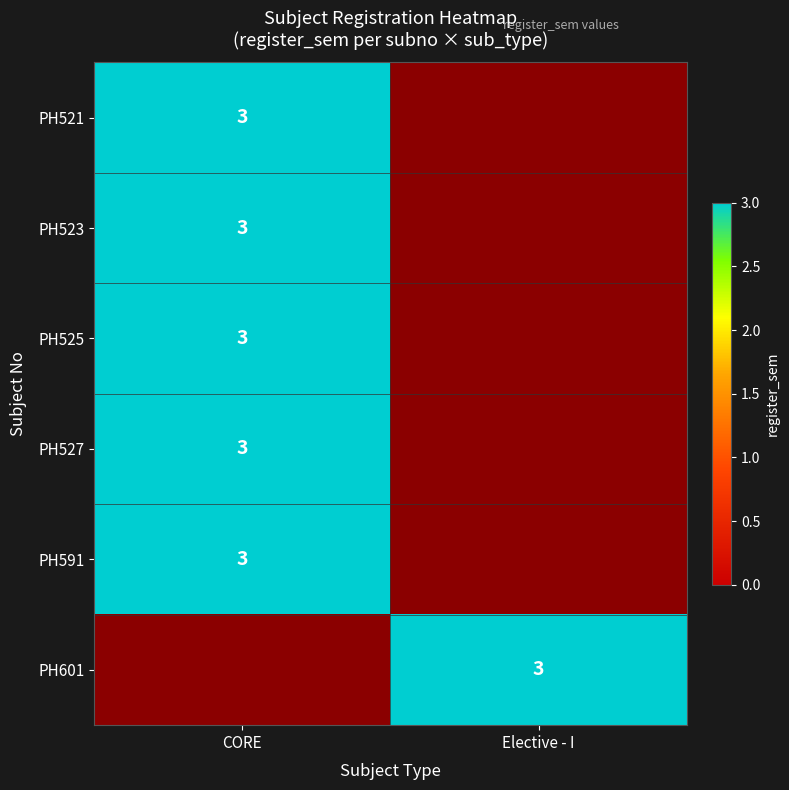

At how many categories does at least one series exceed 2?

2